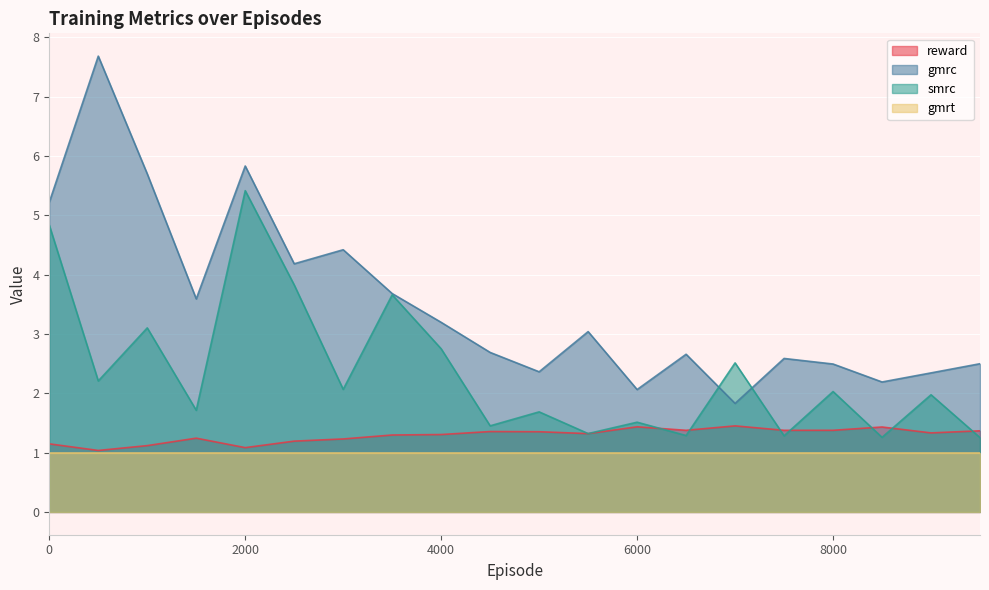

At which category does smrc reach its first local peak?

1000